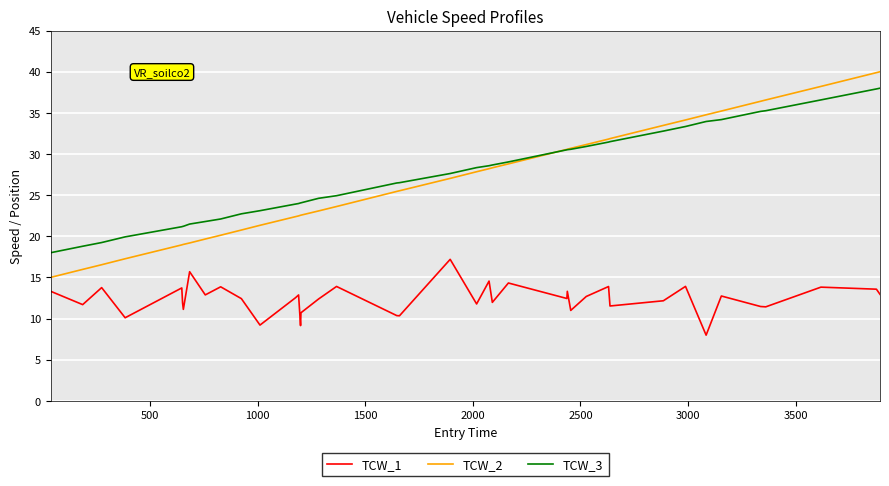

List the series in order of their peak value, lowest first.

TCW_1, TCW_3, TCW_2